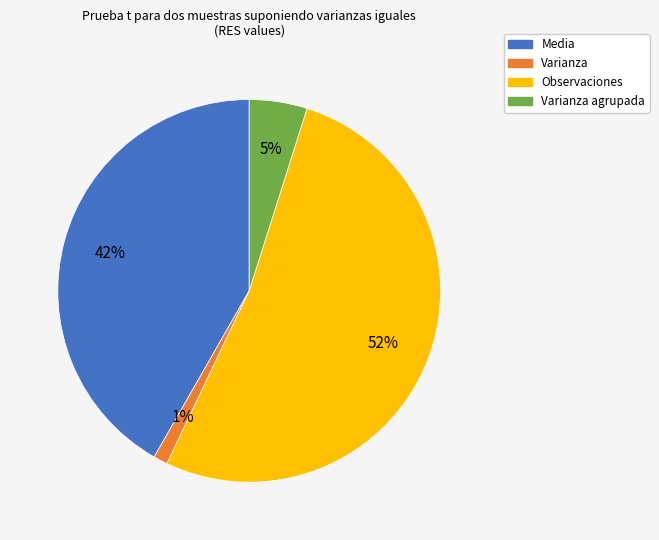

To the nearest percent, what is the difference between the Media and Varianza agrupada slice percentages?

37%